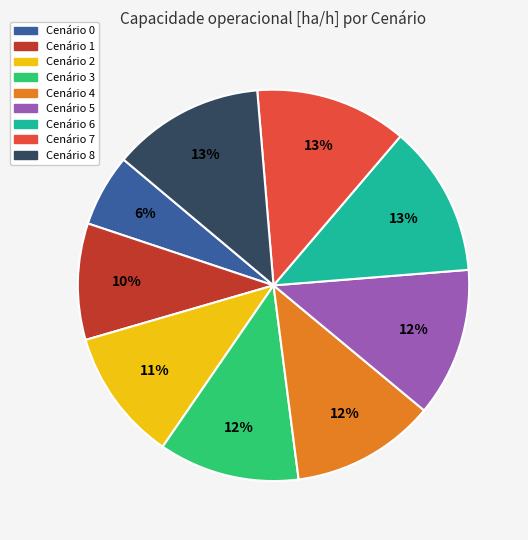

Is there a majority slice in this chart?

No